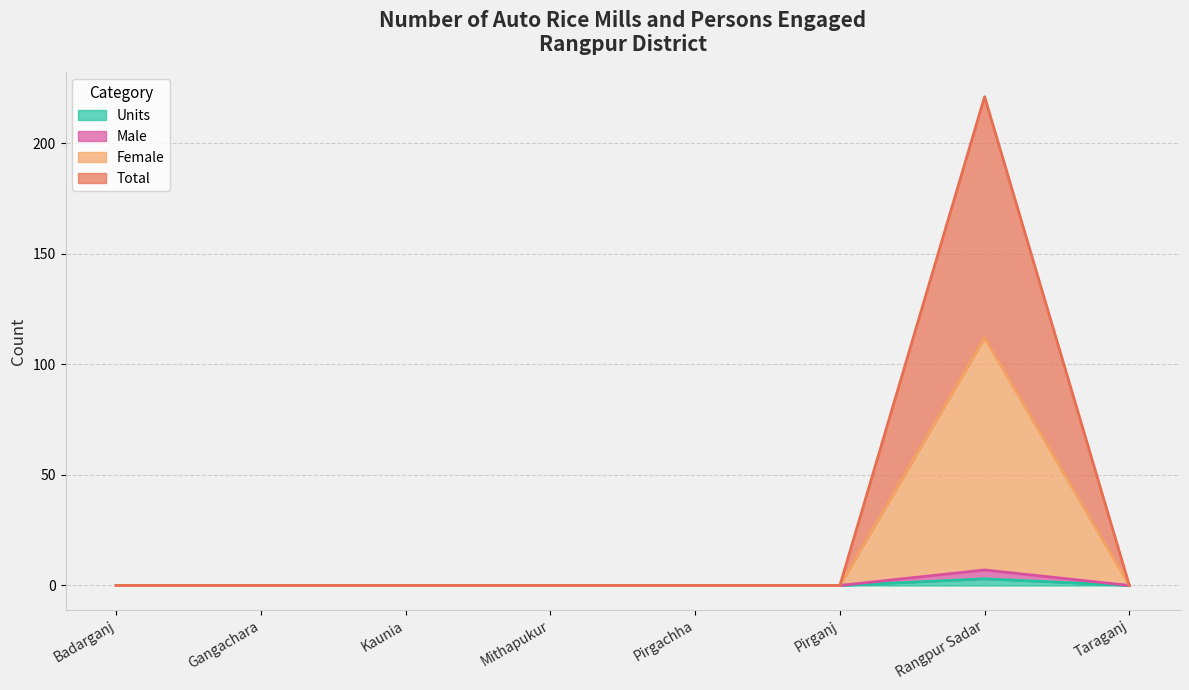

What are all the series names shown in the legend?

Units, Male, Female, Total